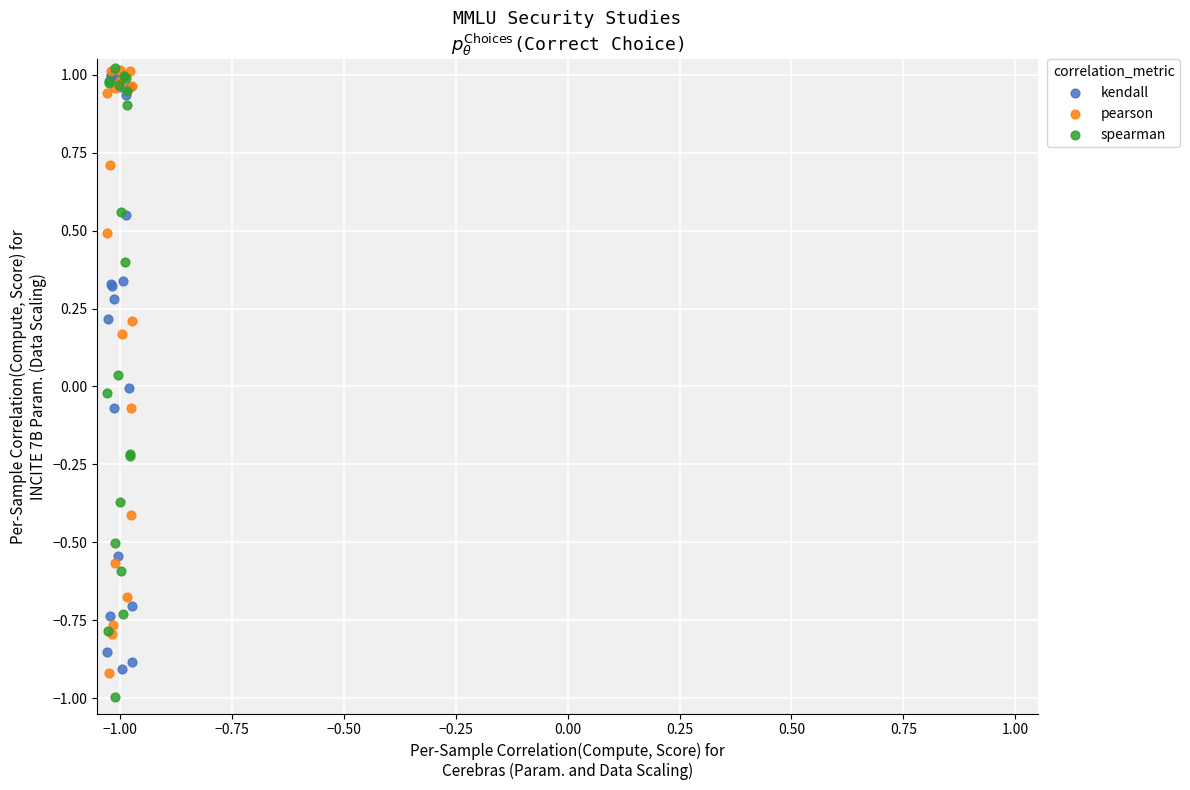

Which series has the largest Y range (max minus min)?

spearman